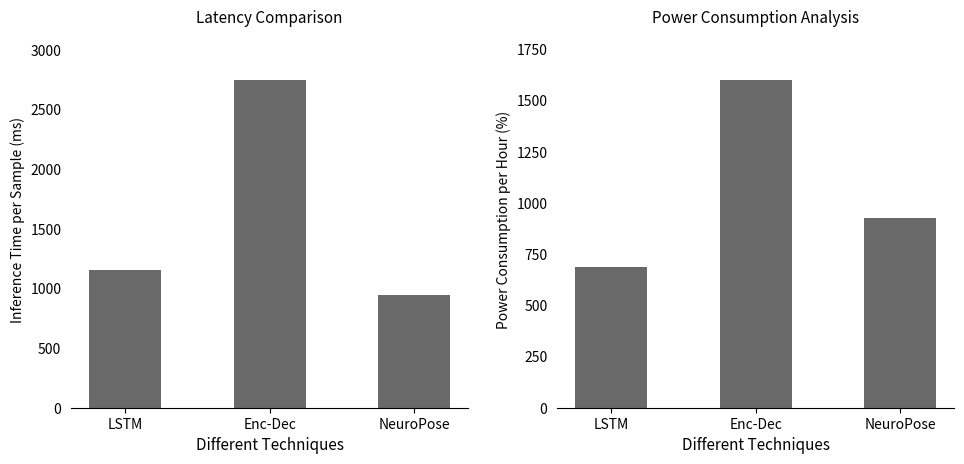

What is the approximate value of Inference Time at NeuroPose, to the nearest 50?

950